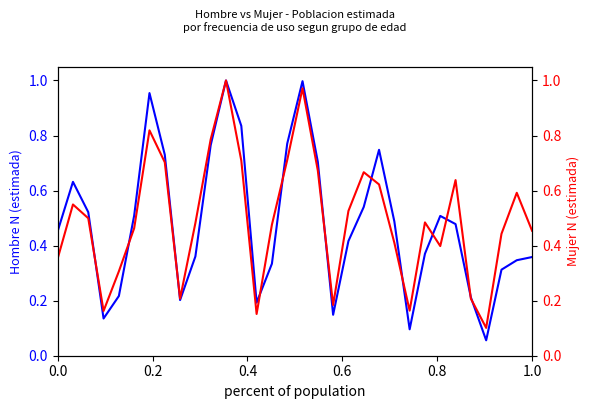

True or false: Hombre N (estimada) and Mujer N (estimada) cross at least once.

True